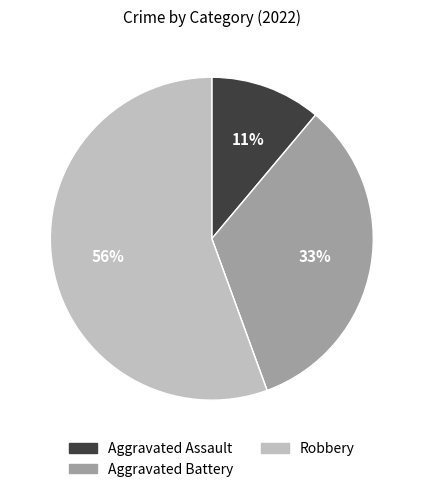

To the nearest percent, what is the difference between the largest and smallest slice percentages?

56%